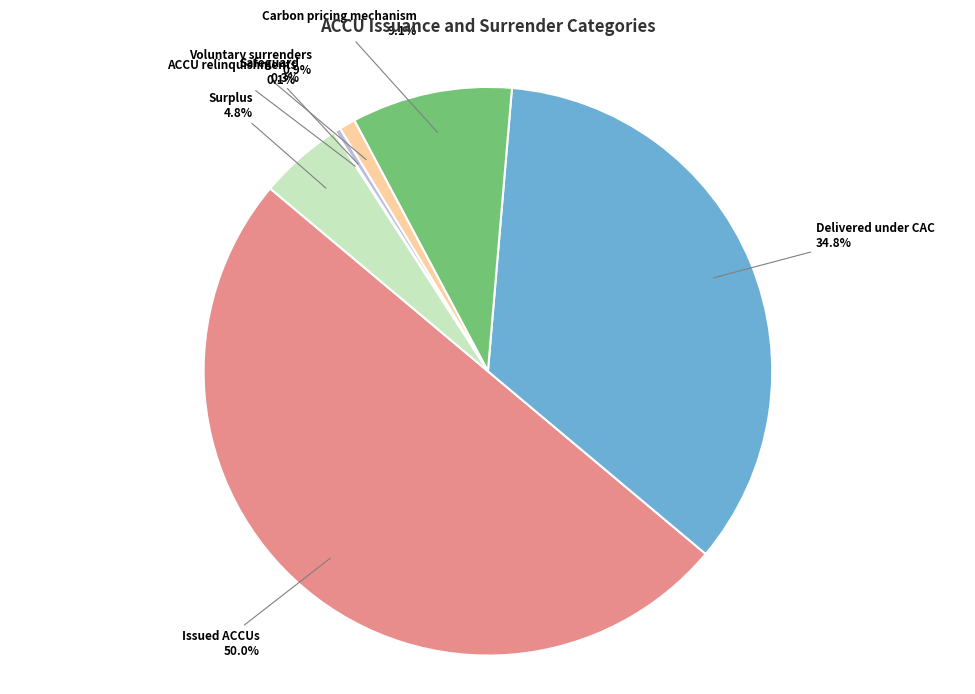

Which has a higher value, Surplus or Carbon pricing mechanism?

Carbon pricing mechanism